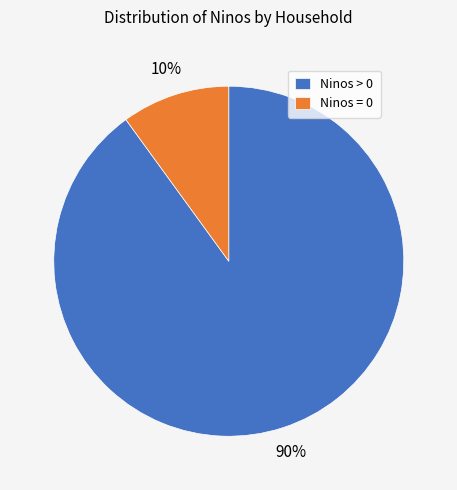

Which has a higher value, Ninos = 0 or Ninos > 0?

Ninos > 0